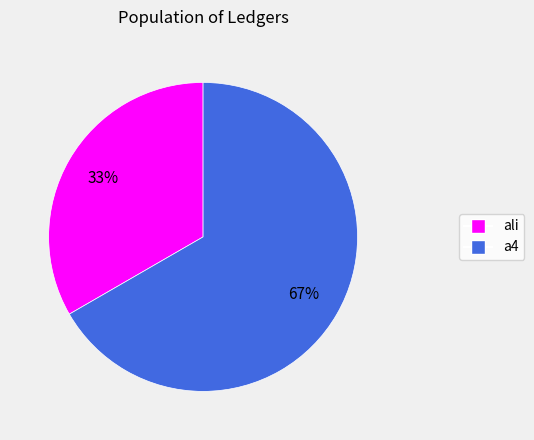

Which category accounts for the majority?

a4